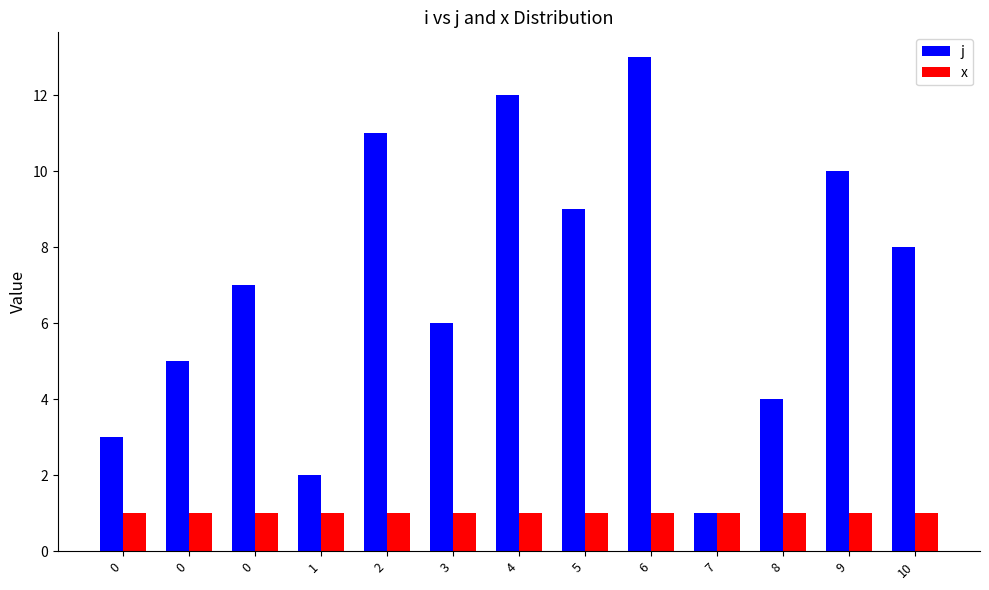

Read the j value at 10.

8